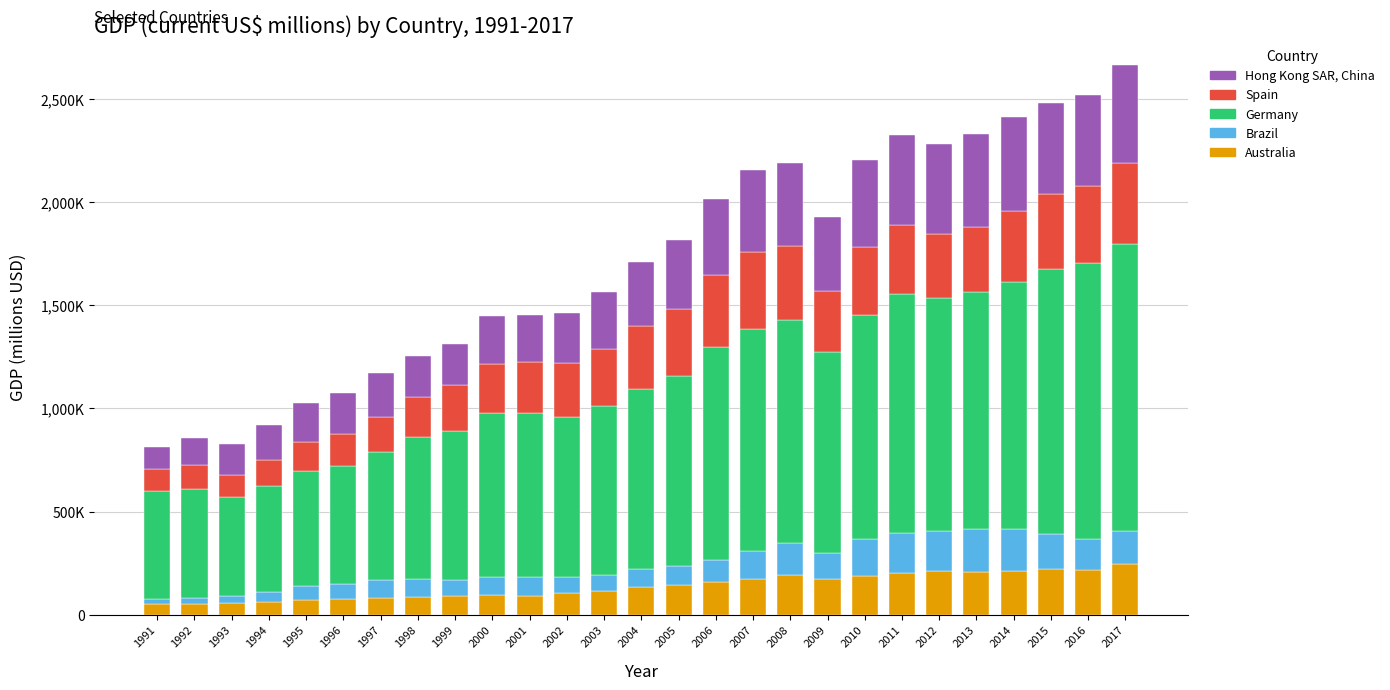

Does the chart contain any negative values?

No